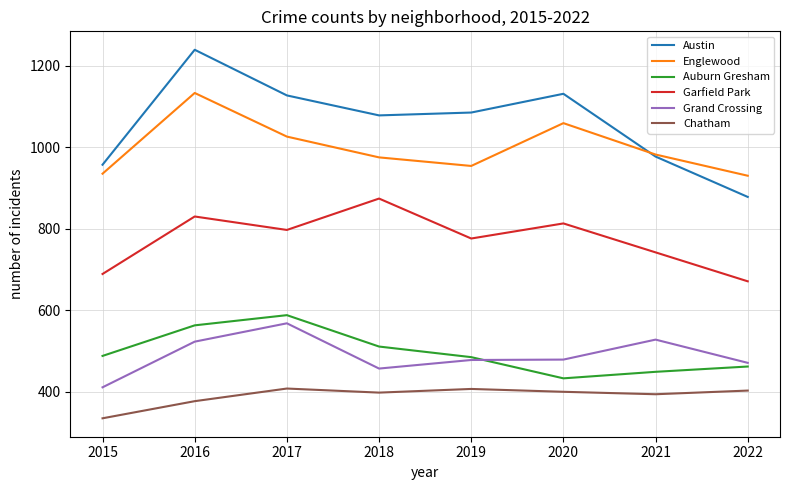

True or false: Englewood and Chatham cross at least once.

False